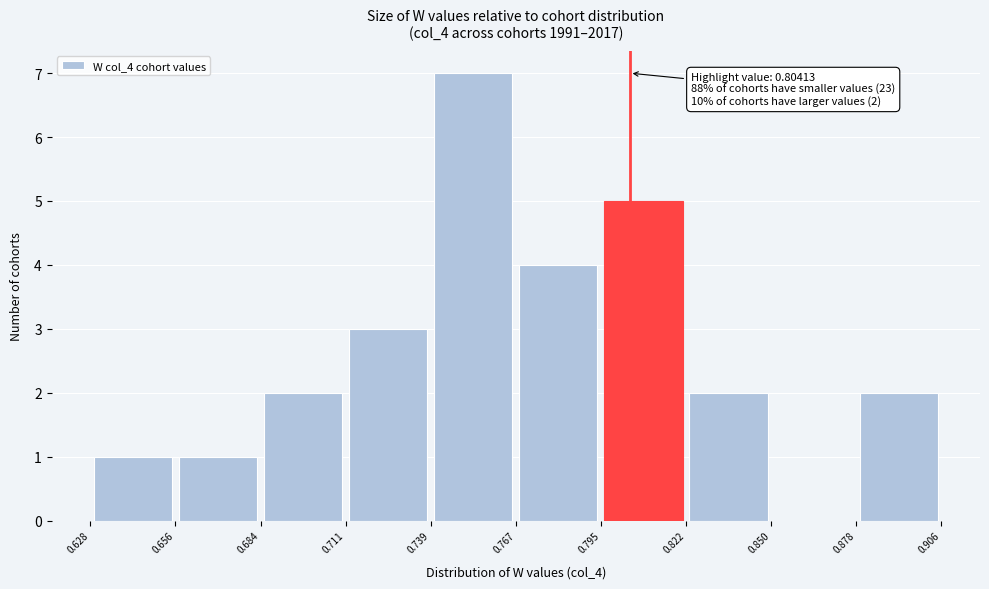

Which range on the x-axis has the tallest bar?

0.739 to 0.767